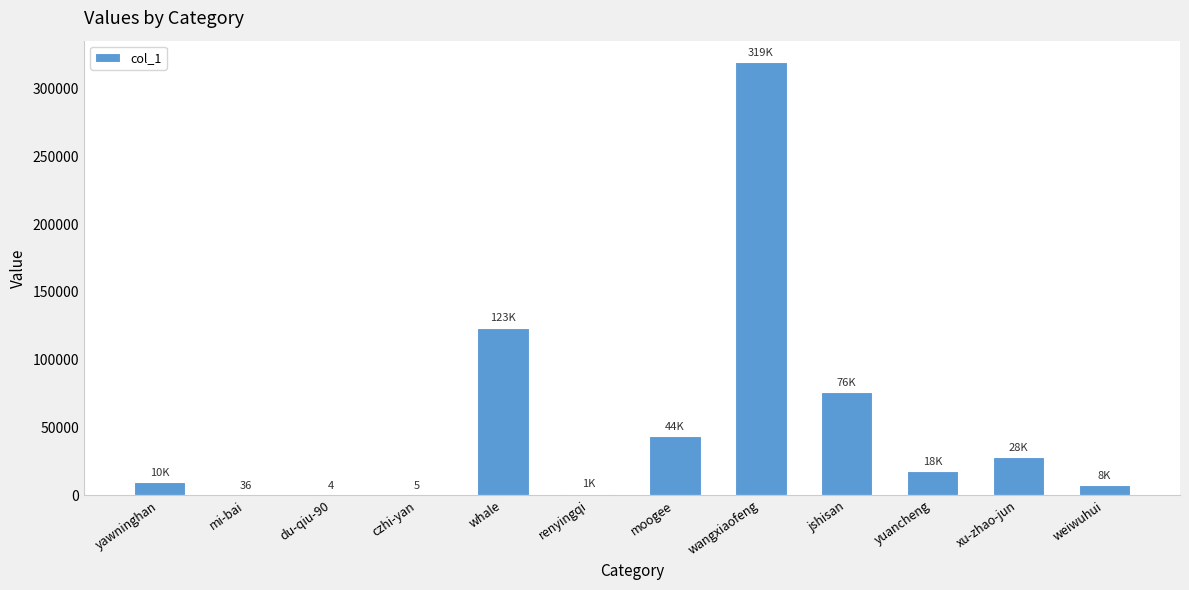

What is the sum of all values?

627022